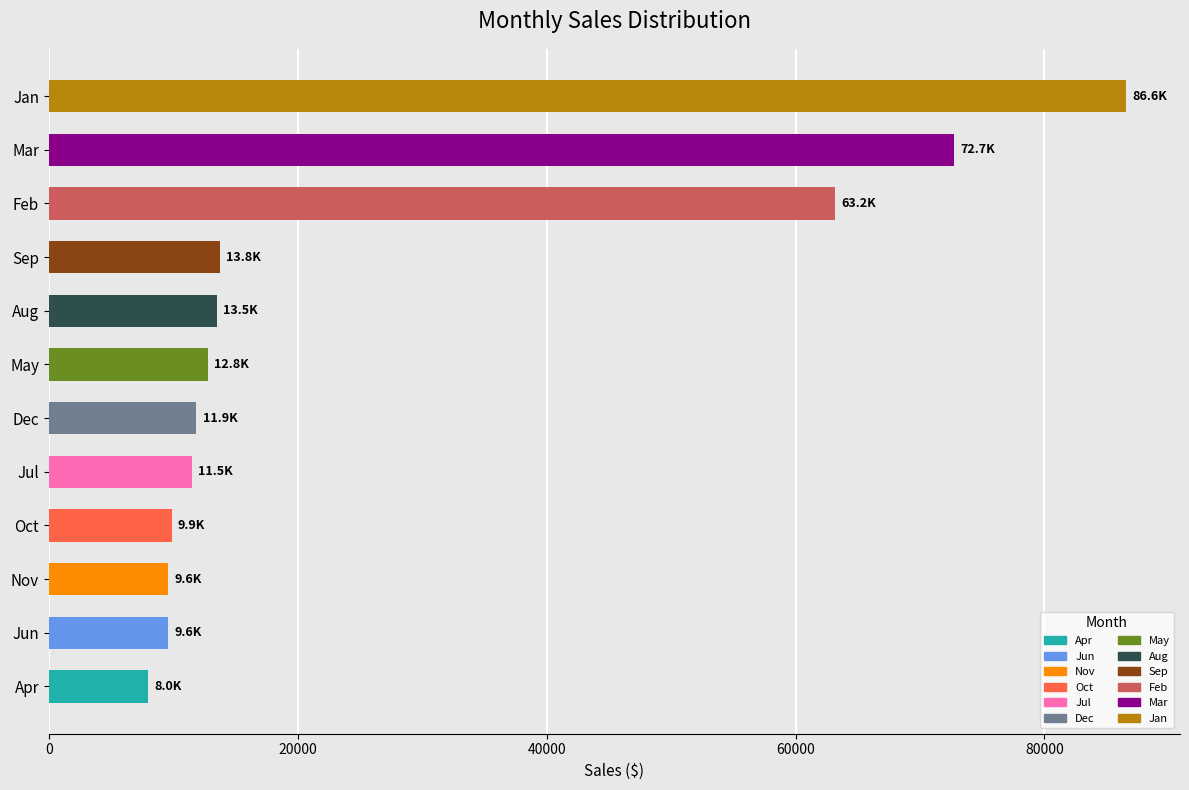

Which label corresponds to the smallest value in the chart?

Apr